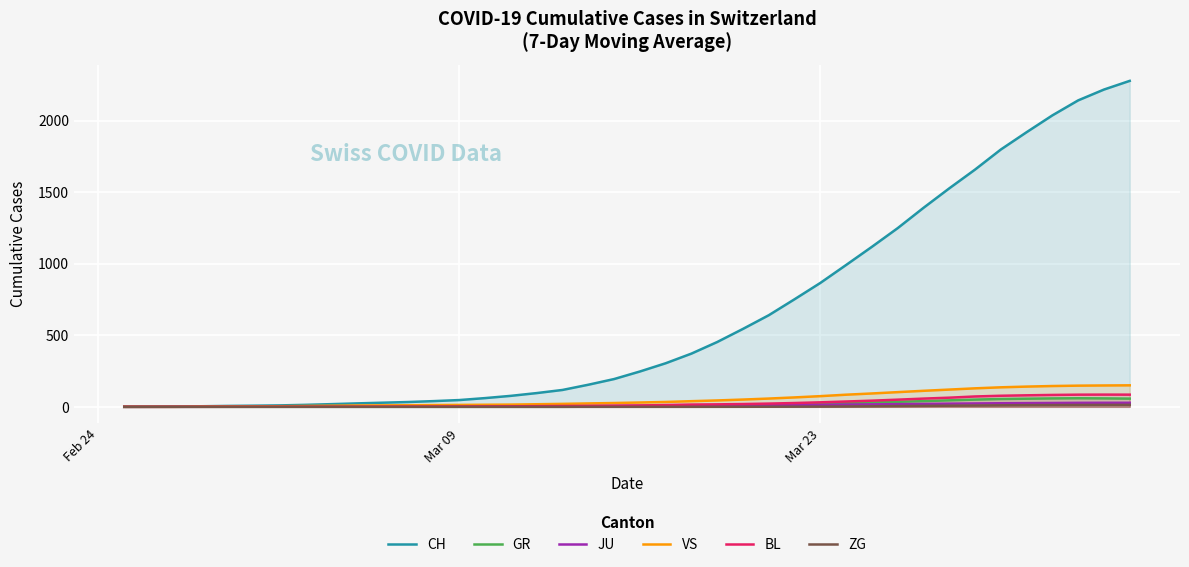

Which series has the largest total across all categories?

CH